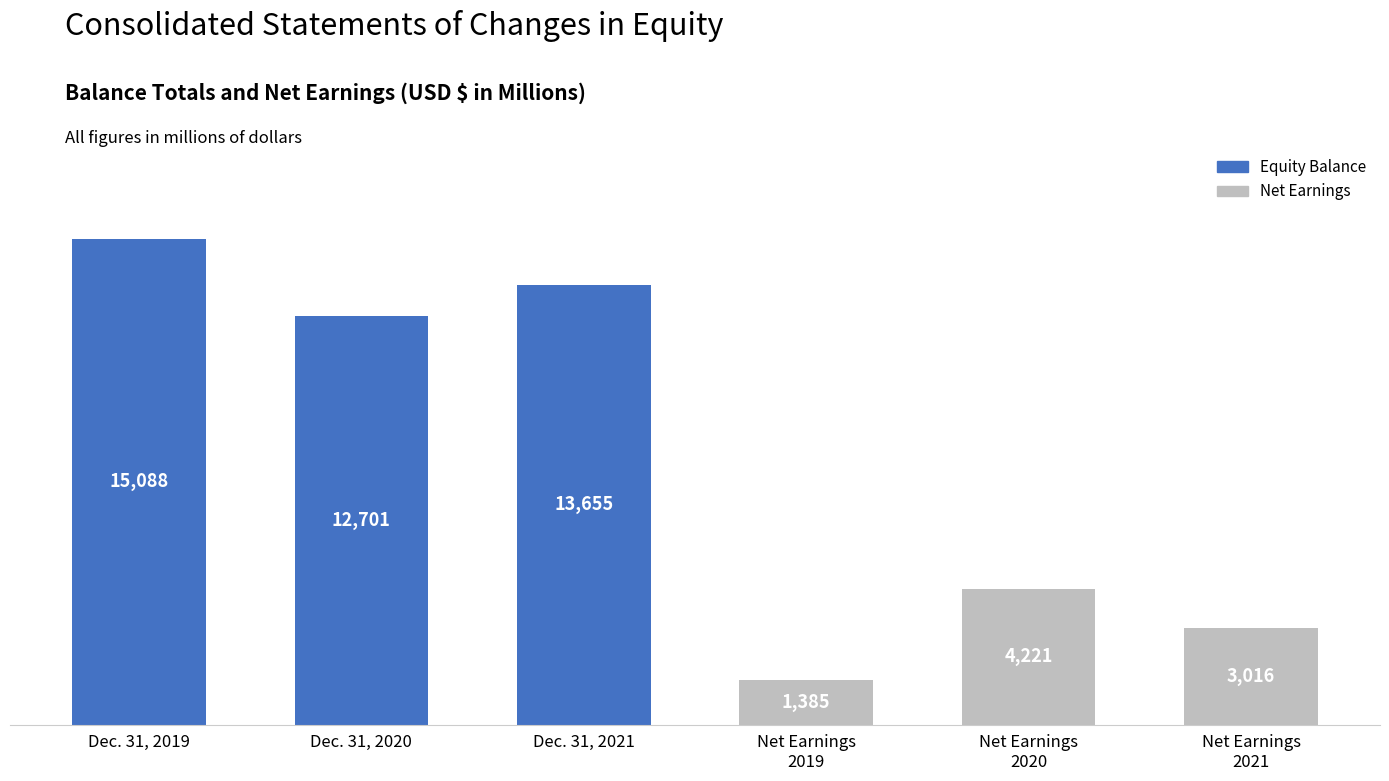

Which series has the largest total across all categories?

Equity Balance